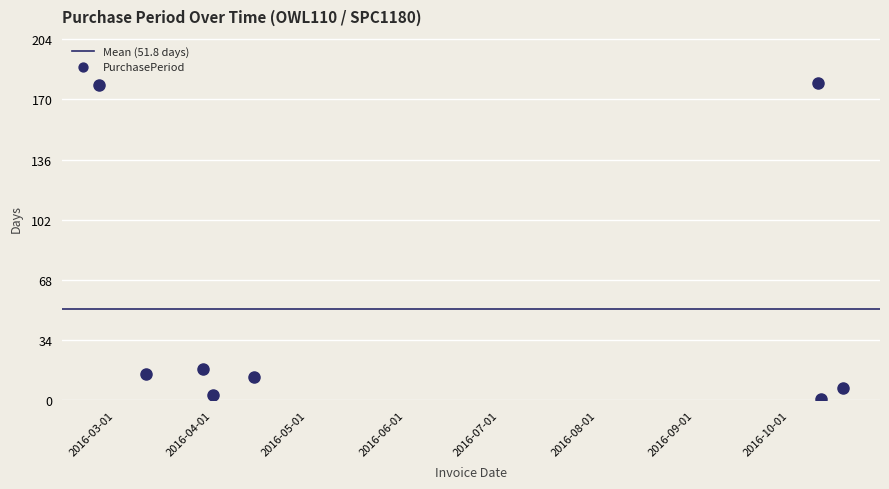

What is the ratio of the value at 2016-04-14 to the value at 2016-03-29?

0.7